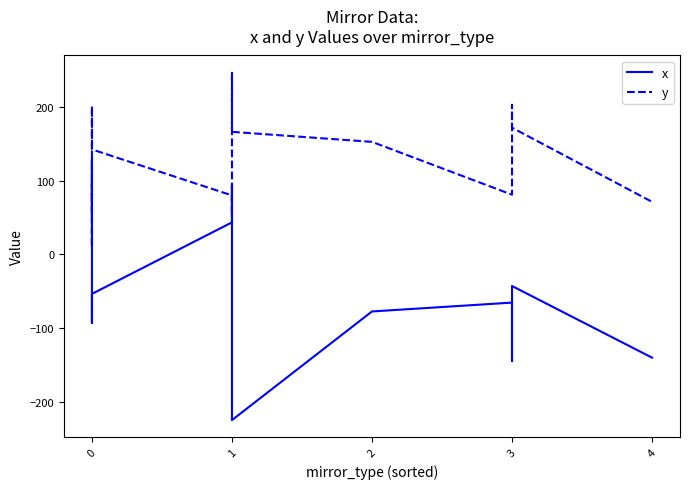

How many interior local valleys does the y series have?

3